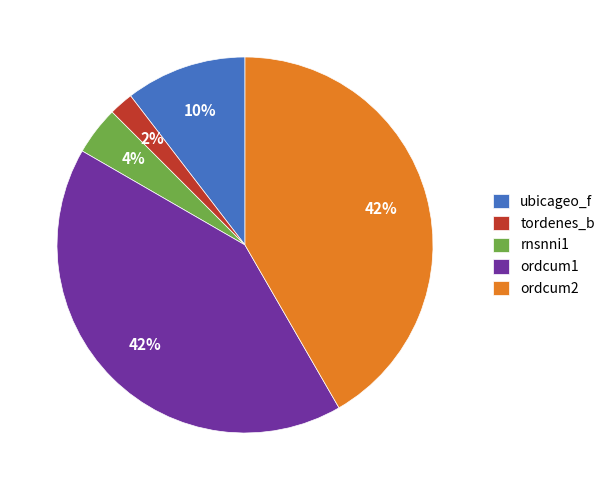

Which category has the smallest portion of the pie?

tordenes_b